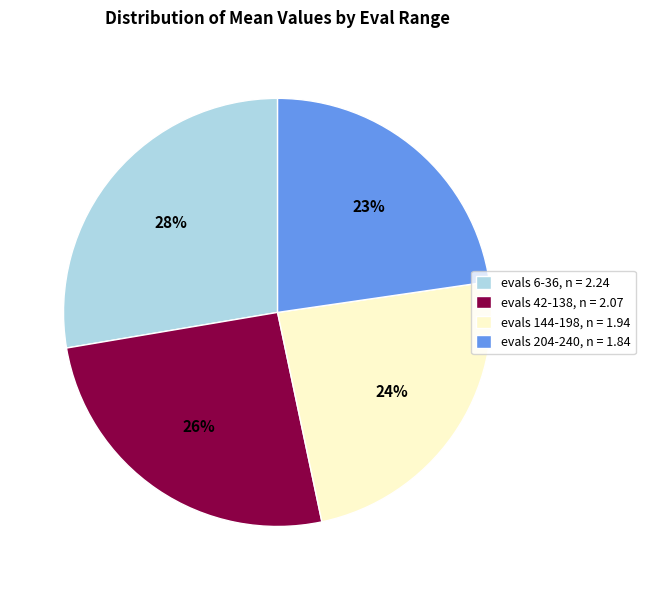

What is the smallest slice in the pie chart?

evals 204-240